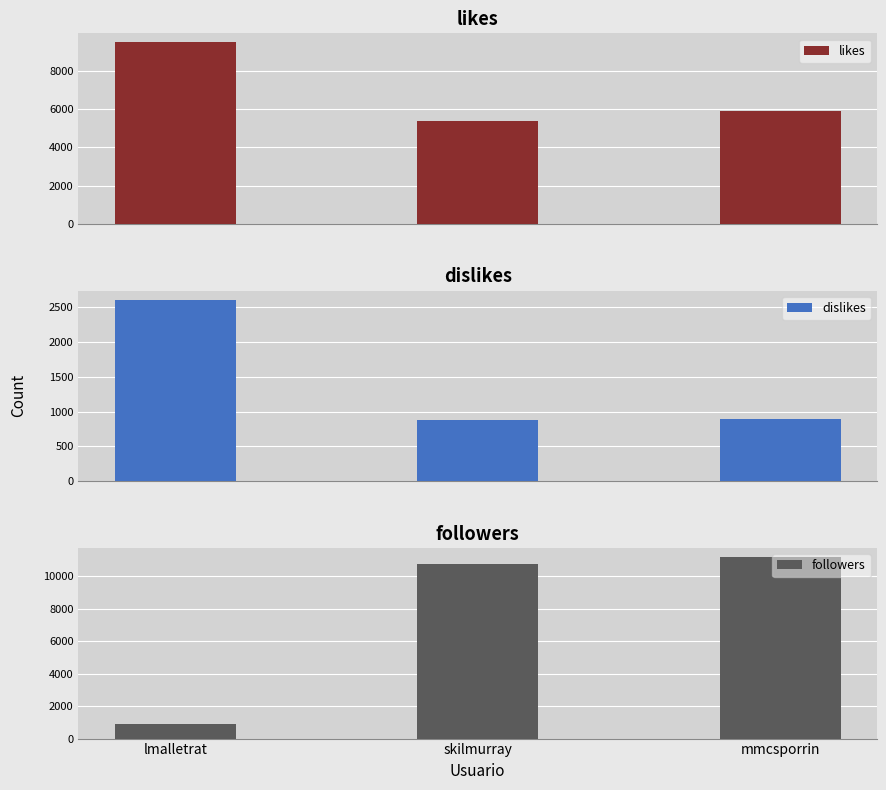

What is the label of the 1st bar from the right?

mmcsporrin